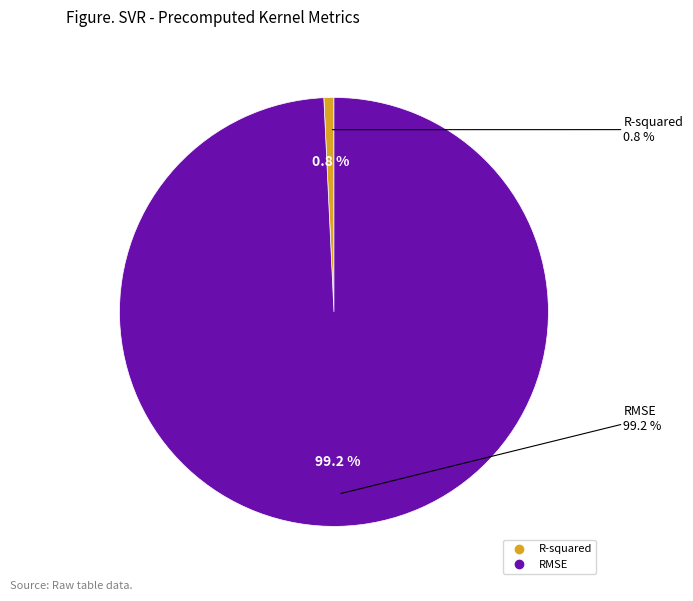

Combined, what portion of the pie is R-squared and RMSE?

100.0%